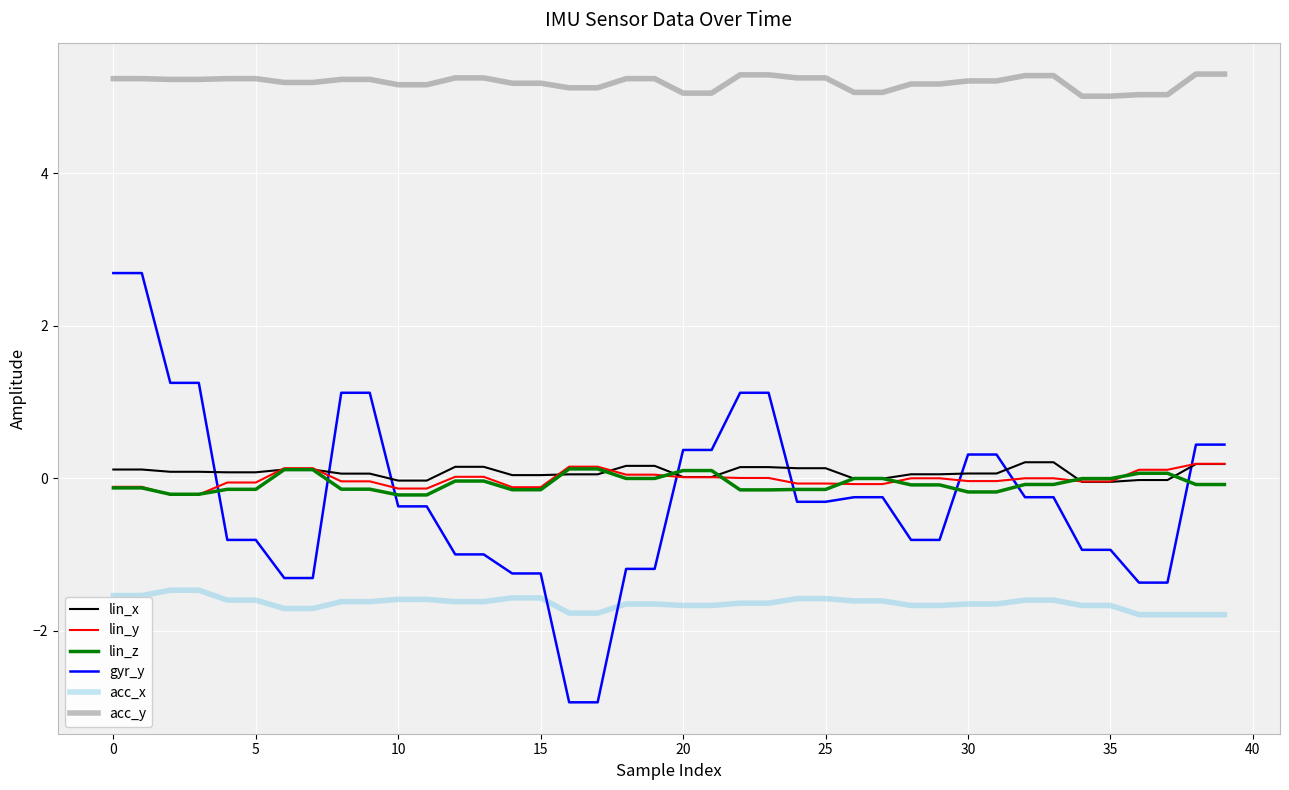

True or false: acc_y and lin_x cross at least once.

False